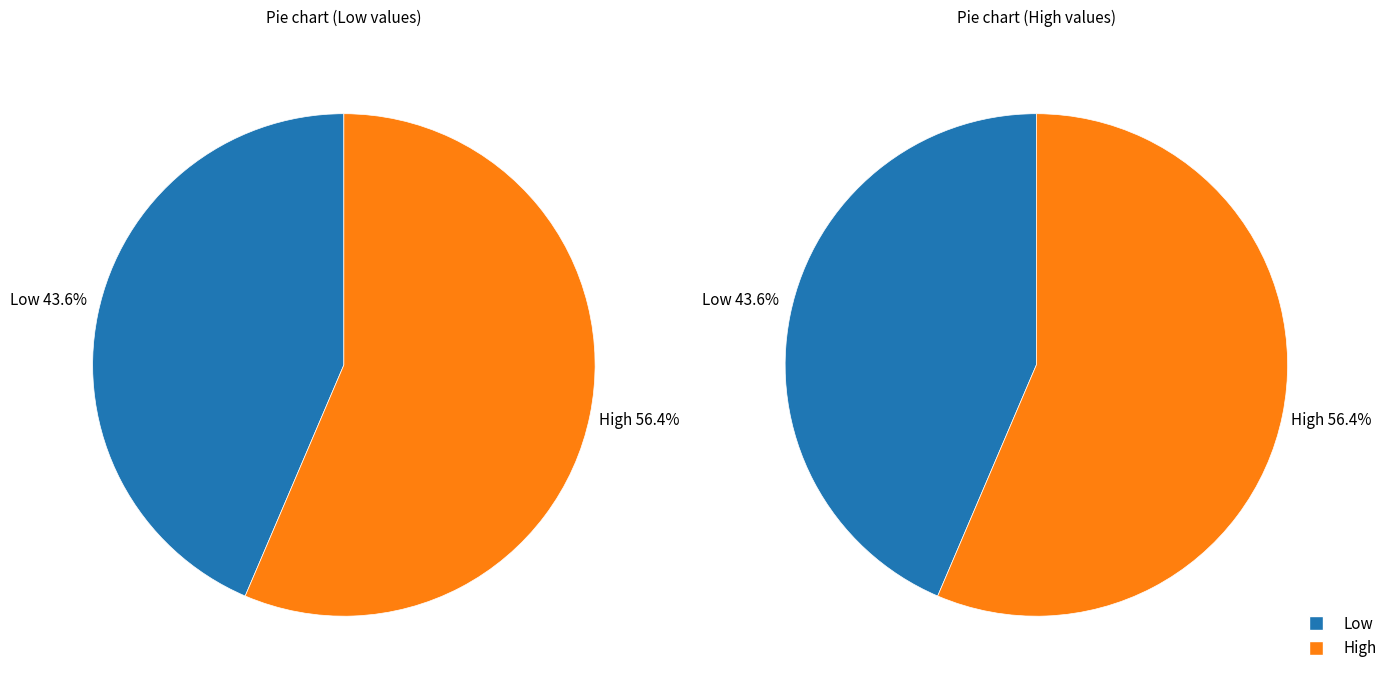

To the nearest percent, what is the combined percentage of Low and High?

100%